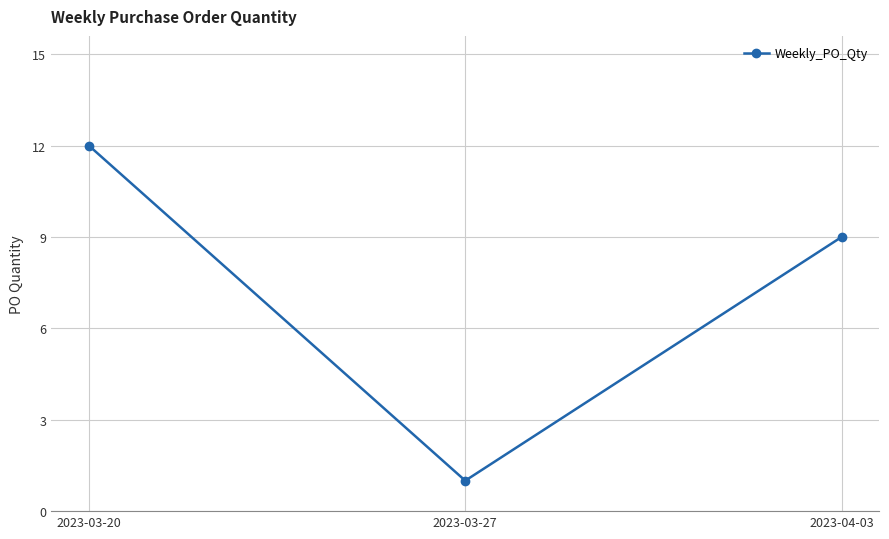

Rank the categories by value from lowest to highest.

2023-03-27, 2023-04-03, 2023-03-20